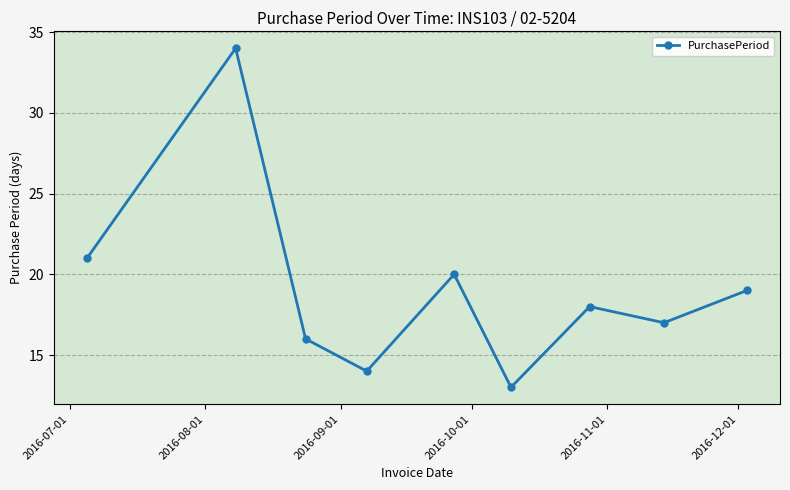

What is the difference between the second highest and minimum values?

8